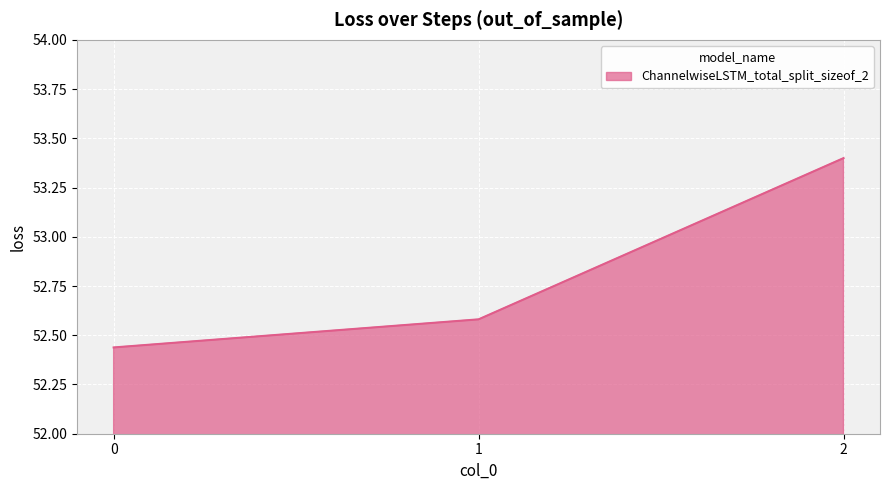

What is the greatest value displayed?

53.4